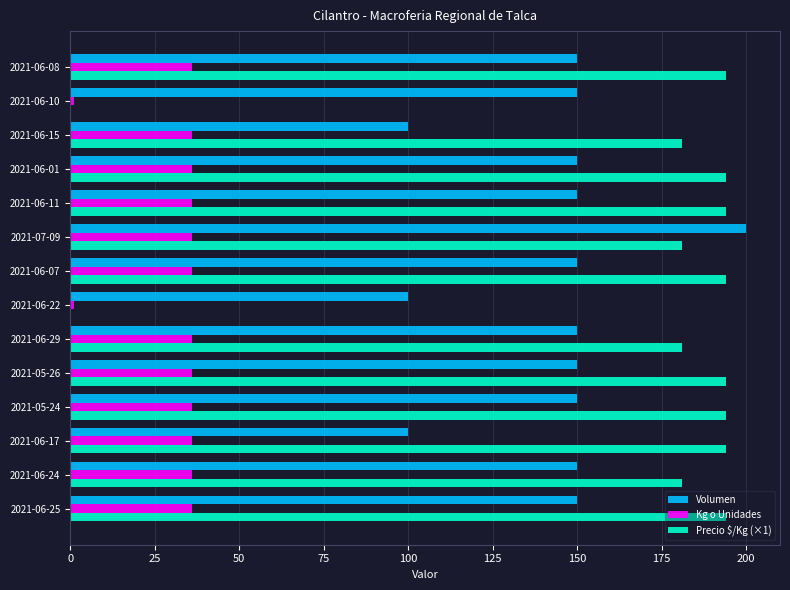

At which category is the sum across all series the highest?

2021-07-09